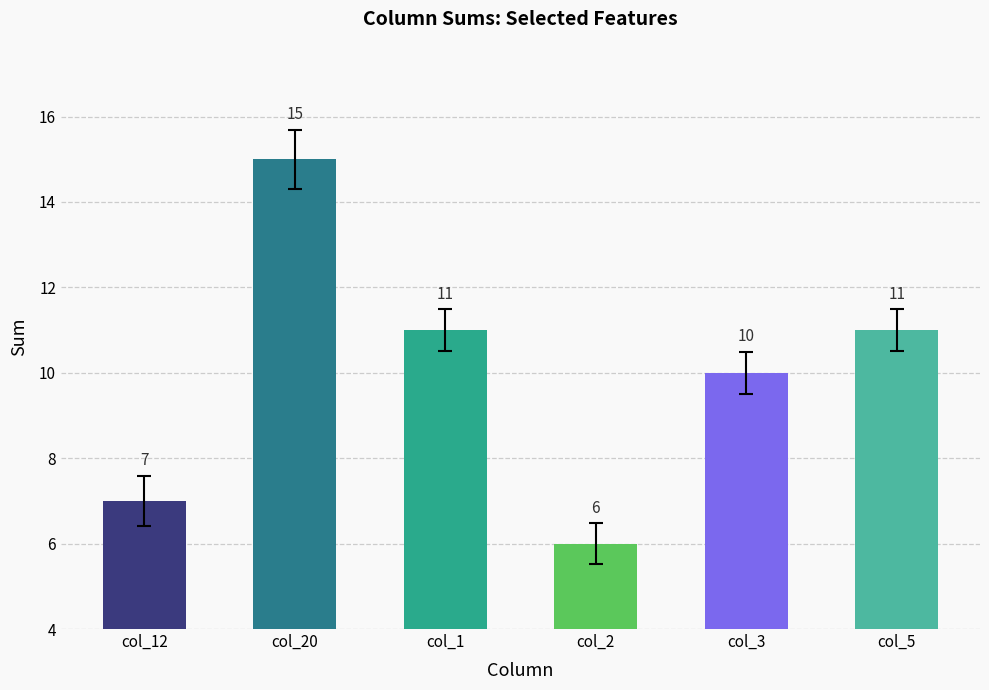

What value does the data have at col_3?

10